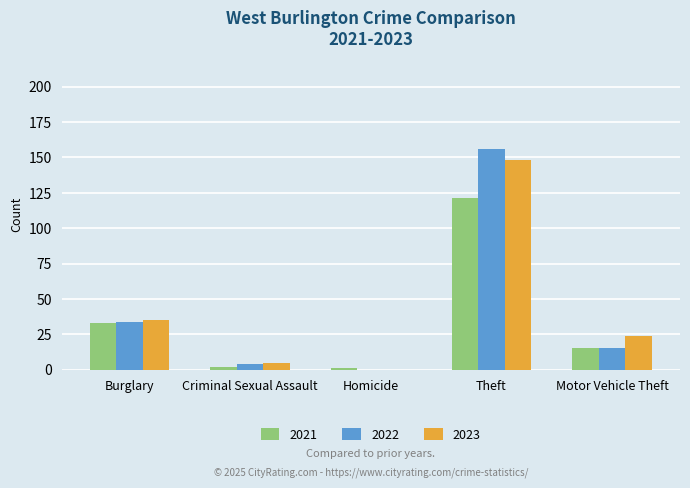

What are all the series names shown in the legend?

2021, 2022, 2023